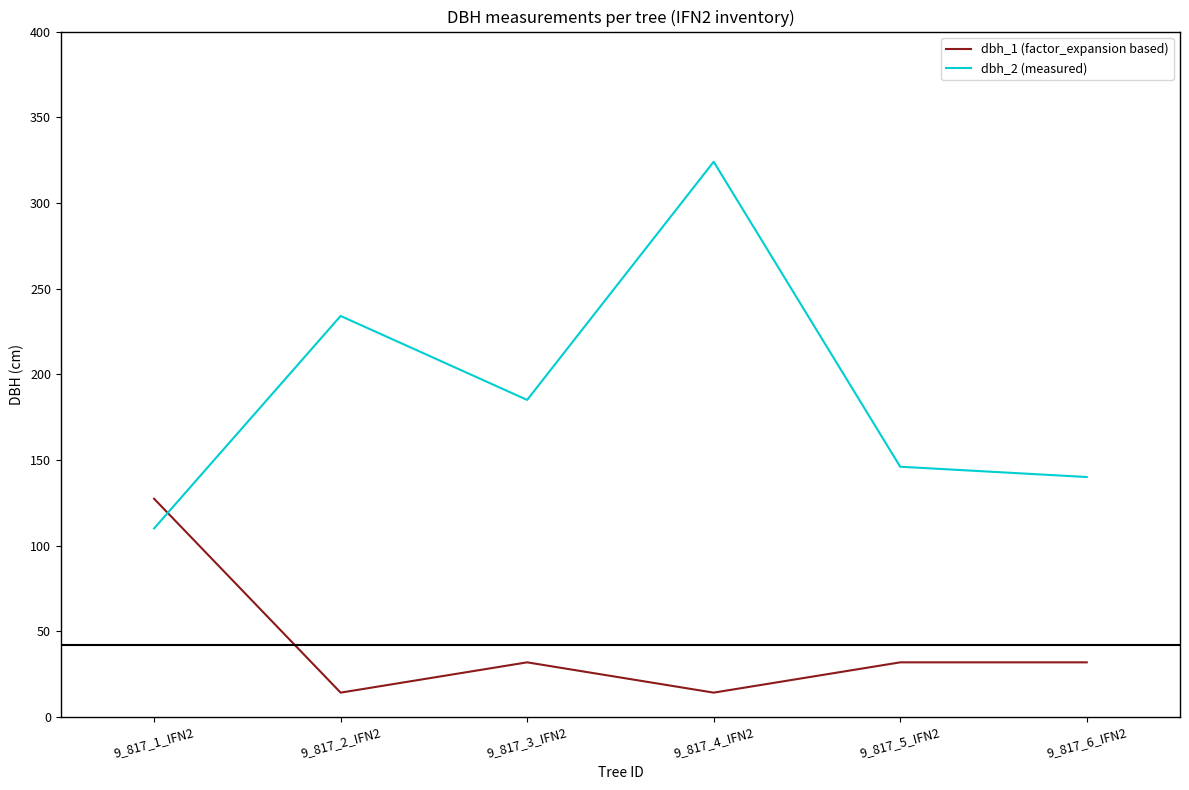

Rank the series by their average value, from lowest to highest.

dbh_1 (factor_expansion based), dbh_2 (measured)